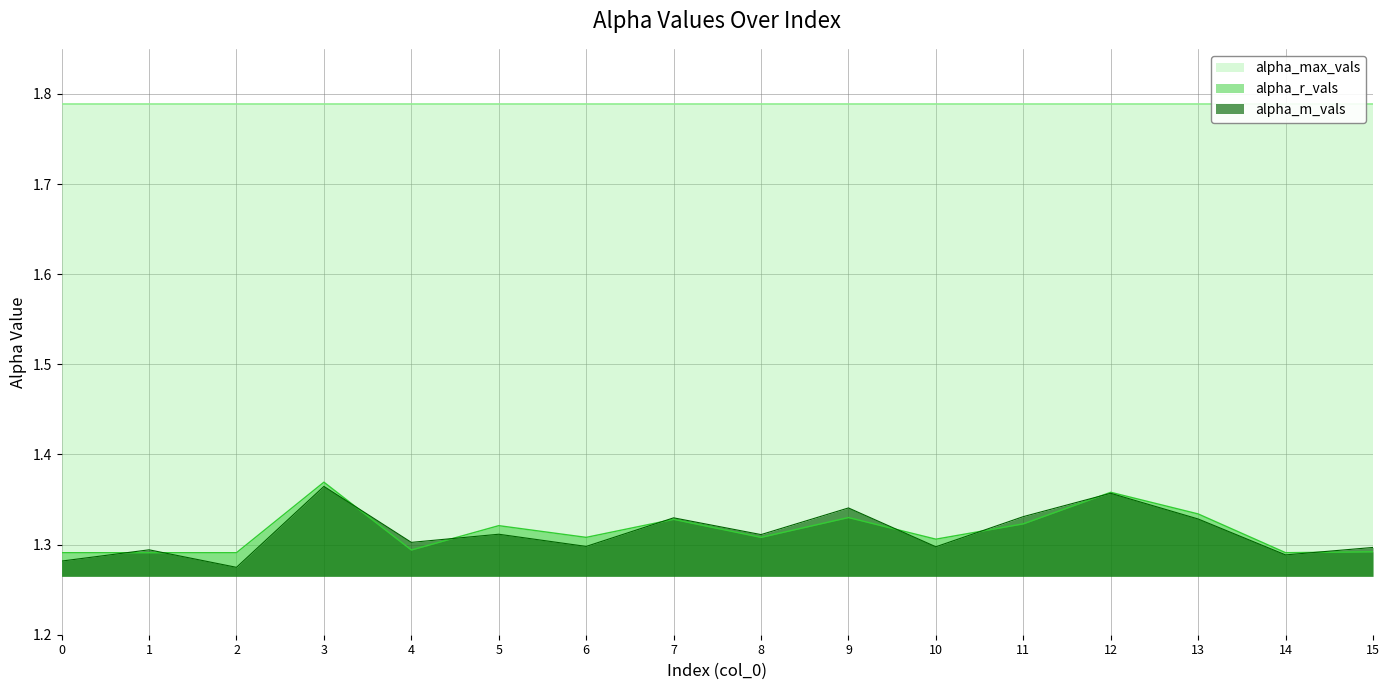

True or false: alpha_r_vals has a value of 2.3 at 13.

False